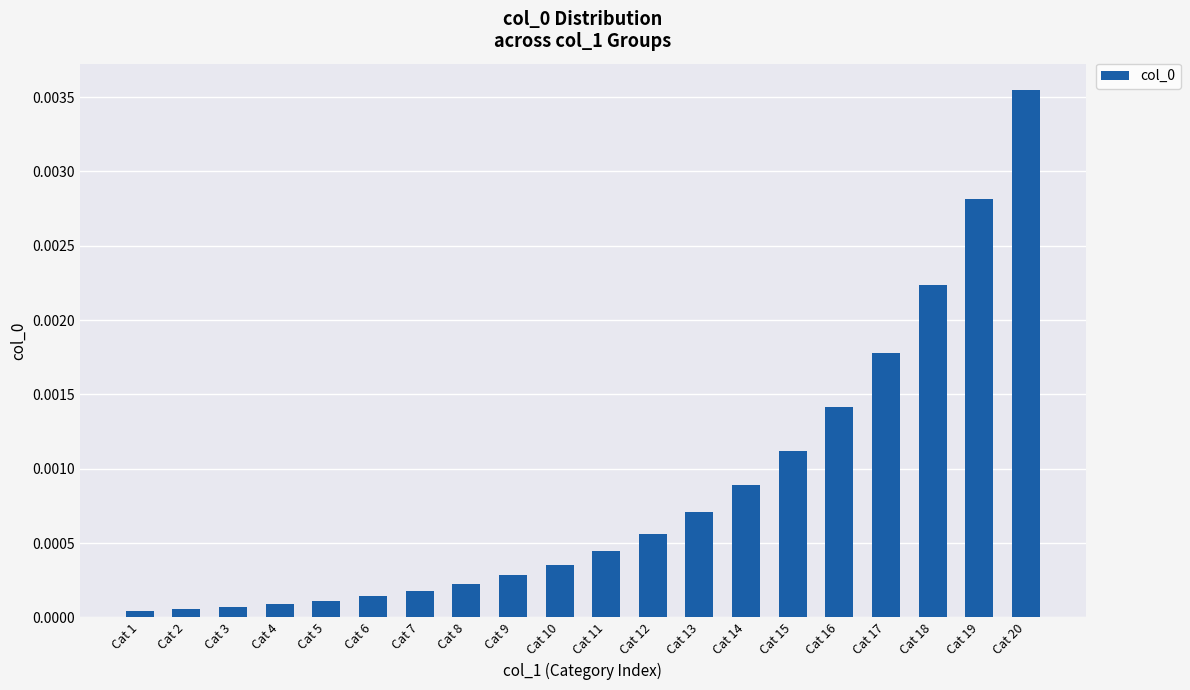

Does the chart contain any negative values?

No